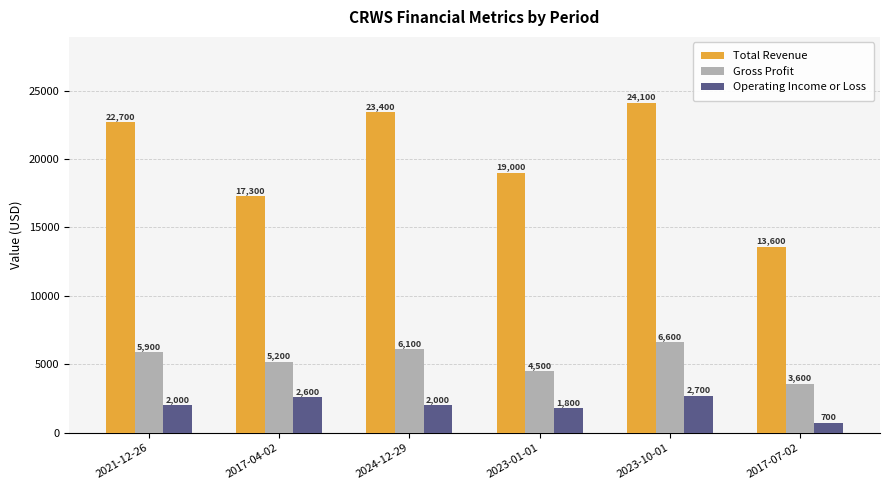

Reading left to right, transcribe all the data shown in this chart.

Total Revenue: 2021-12-26=22700	2017-04-02=17300	2024-12-29=23400	2023-01-01=19000	2023-10-01=24100	2017-07-02=13600
Gross Profit: 2021-12-26=5900	2017-04-02=5200	2024-12-29=6100	2023-01-01=4500	2023-10-01=6600	2017-07-02=3600
Operating Income or Loss: 2021-12-26=2000	2017-04-02=2600	2024-12-29=2000	2023-01-01=1800	2023-10-01=2700	2017-07-02=700